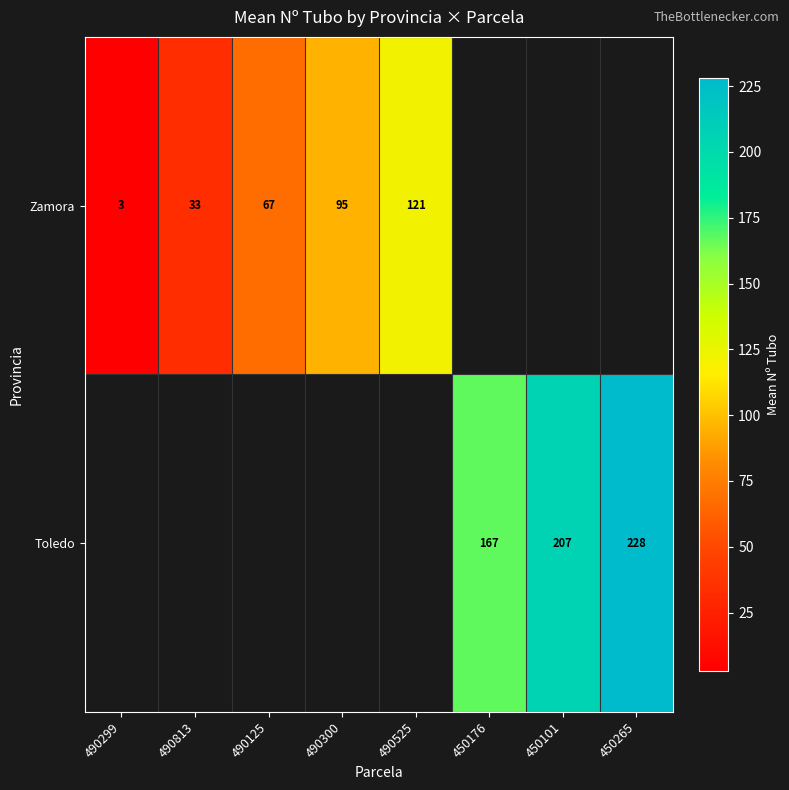

The value of Toledo at 450176 is 242. True or false?

False